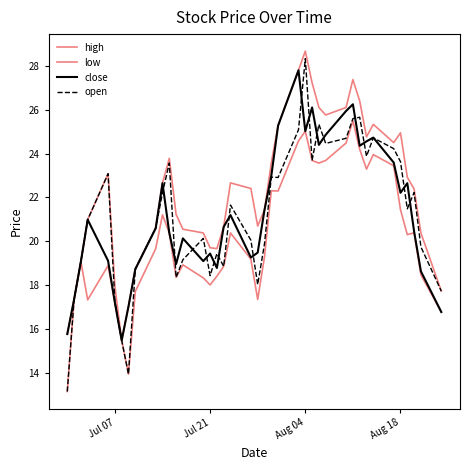

Does the chart display data point markers on the line(s)?

No